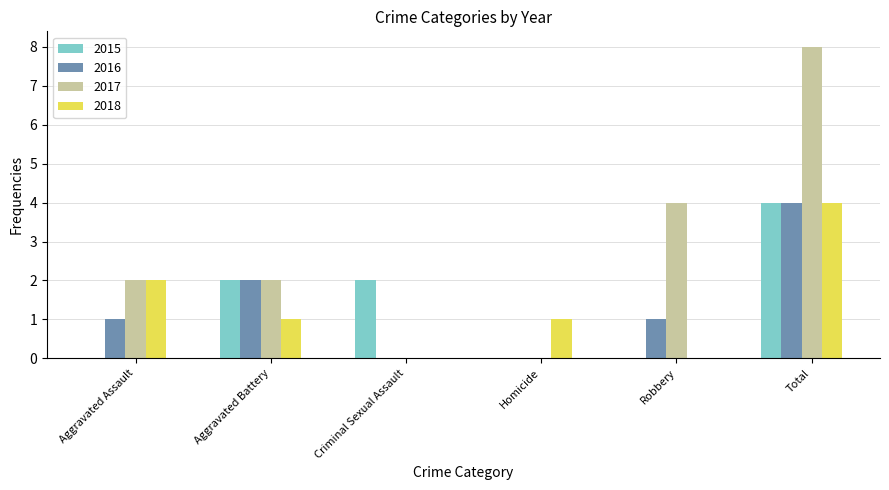

Which series has the largest total across all categories?

2017